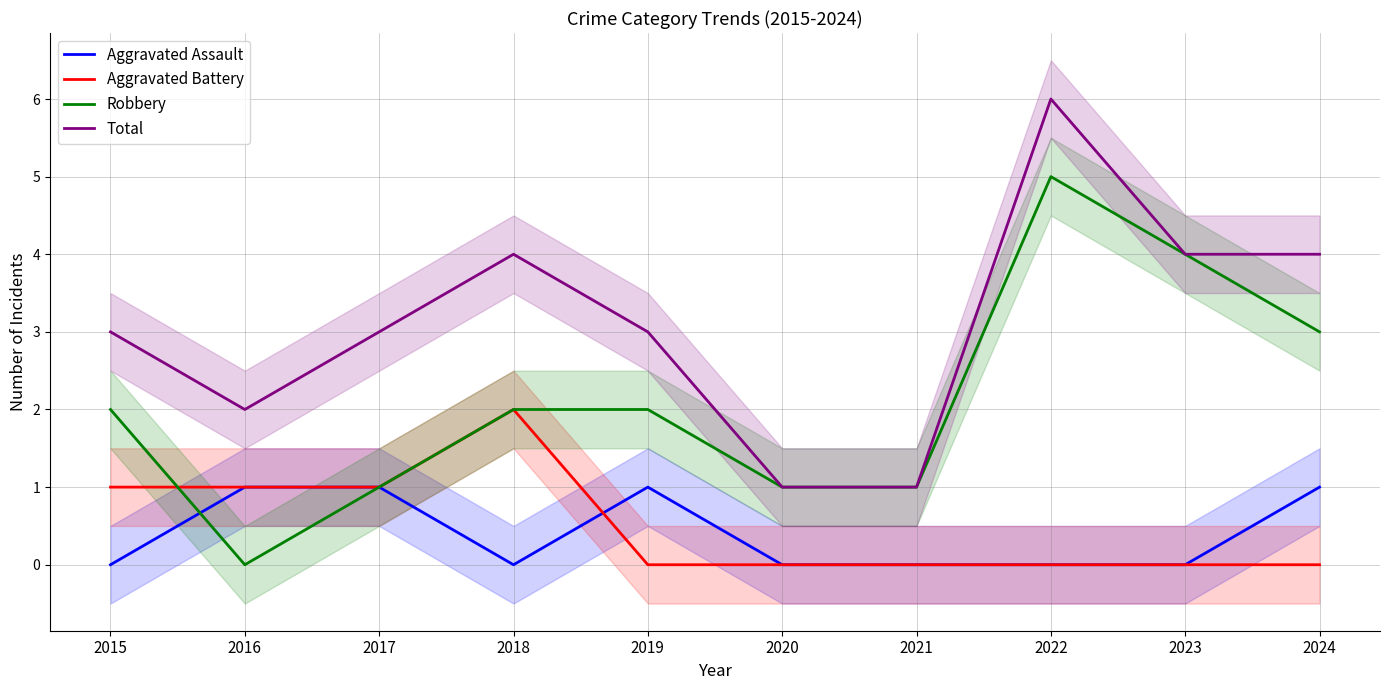

How many distinct data groups are displayed?

4